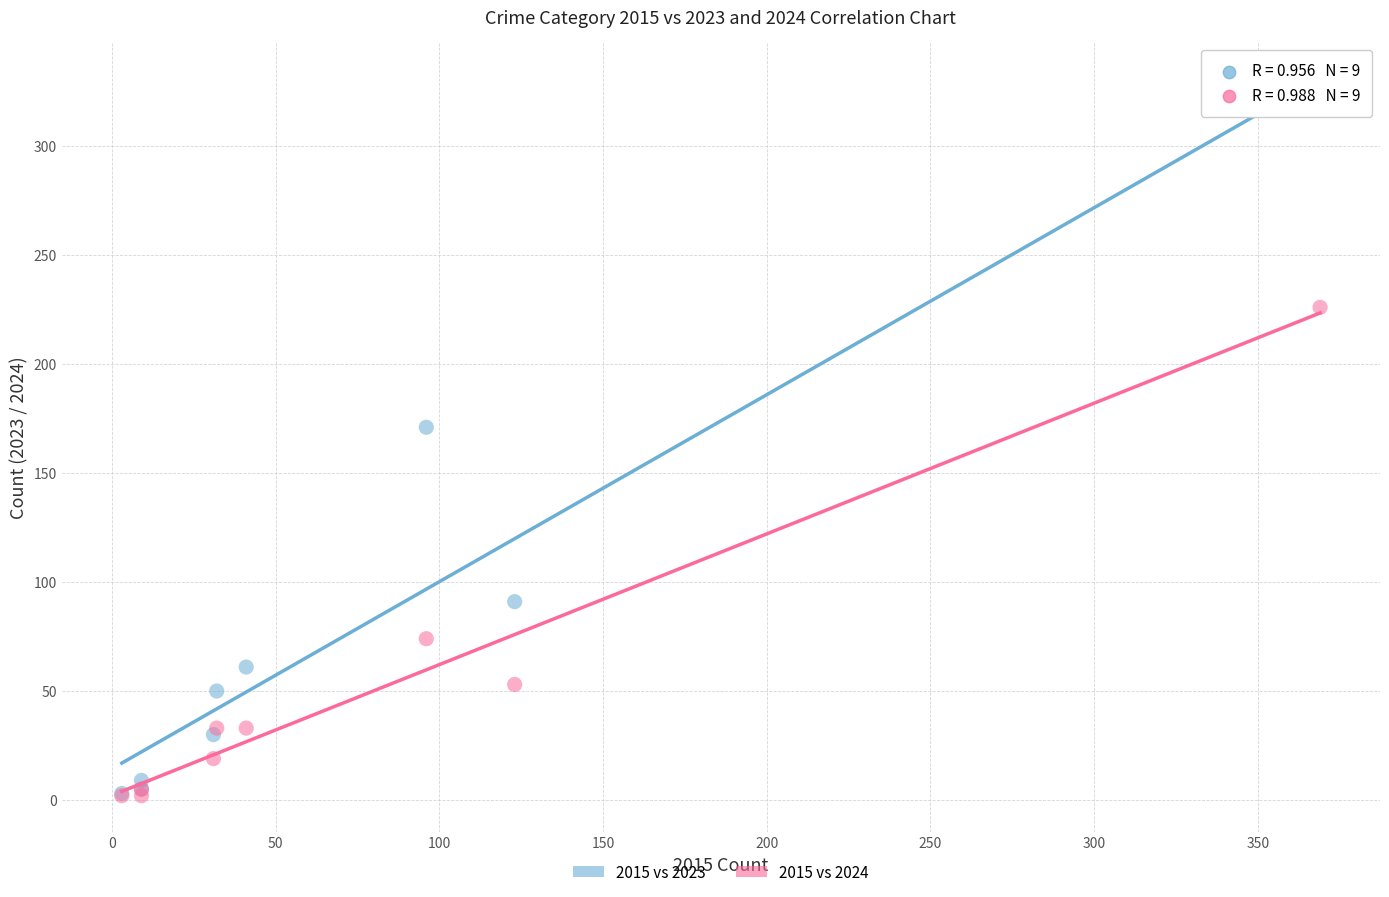

Which series reaches the maximum Y coordinate?

2015 vs 2023